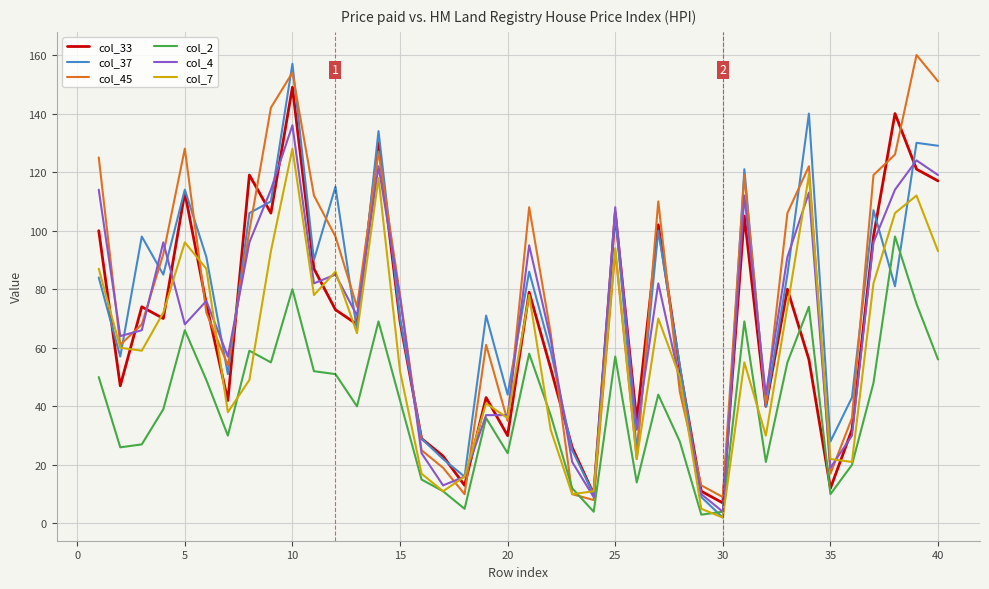

Is the value of col_45 at 20 greater than the value of col_33 at 30?

Yes